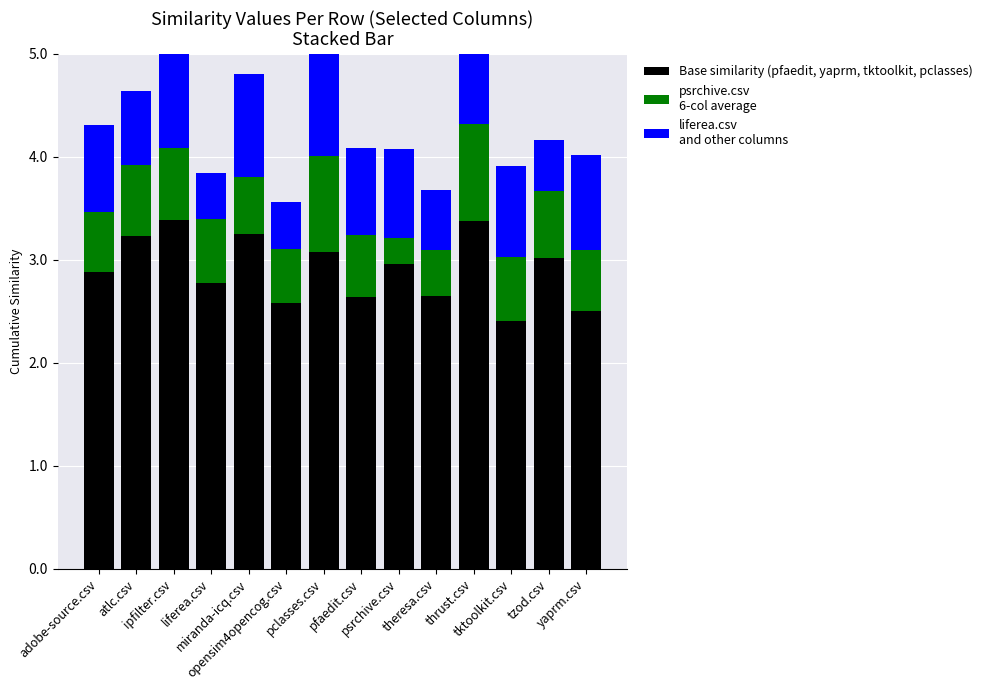

Rank the categories by pclasses.csv value from lowest to highest.

pclasses.csv, opensim4opencog.csv, liferea.csv, yaprm.csv, atlc.csv, tktoolkit.csv, adobe-source.csv, psrchive.csv, miranda-icq.csv, theresa.csv, pfaedit.csv, tzod.csv, ipfilter.csv, thrust.csv